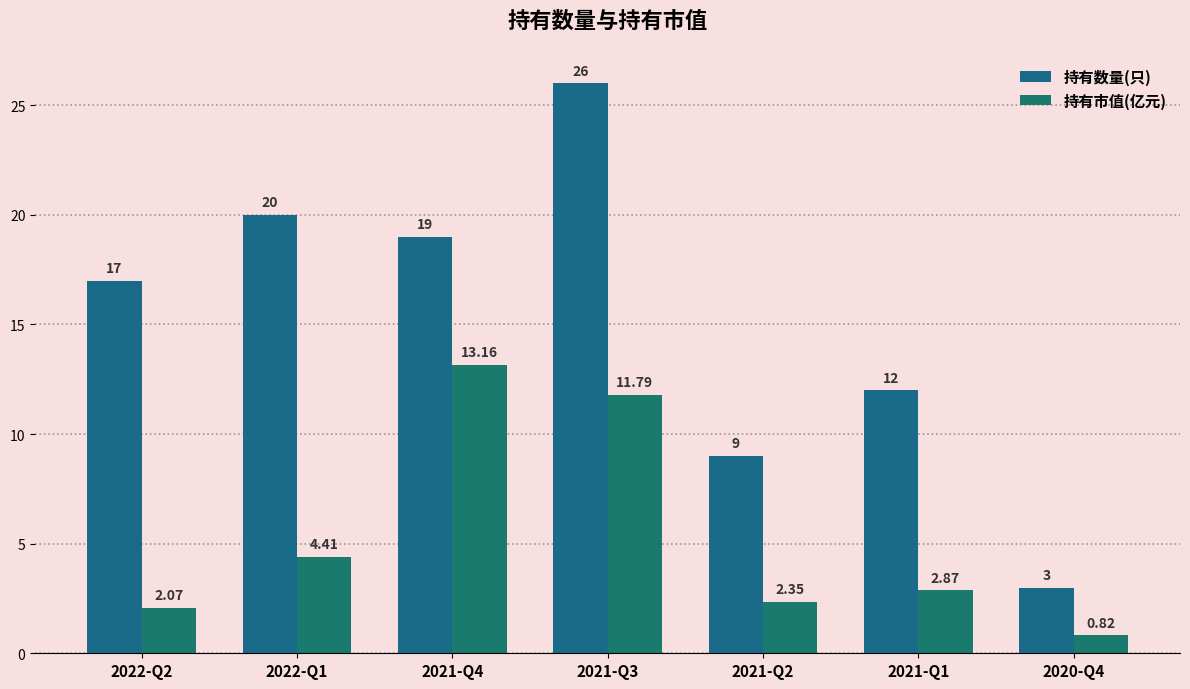

Where is 持有数量(只) nearest to the value 14?

2021-Q1